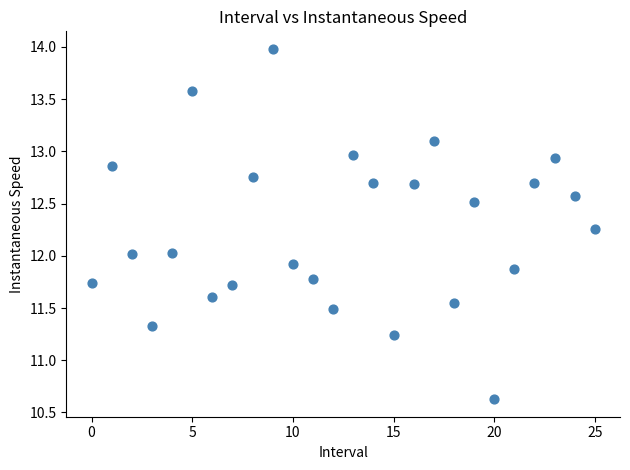

What is the range of Y values (max minus min)?

3.4